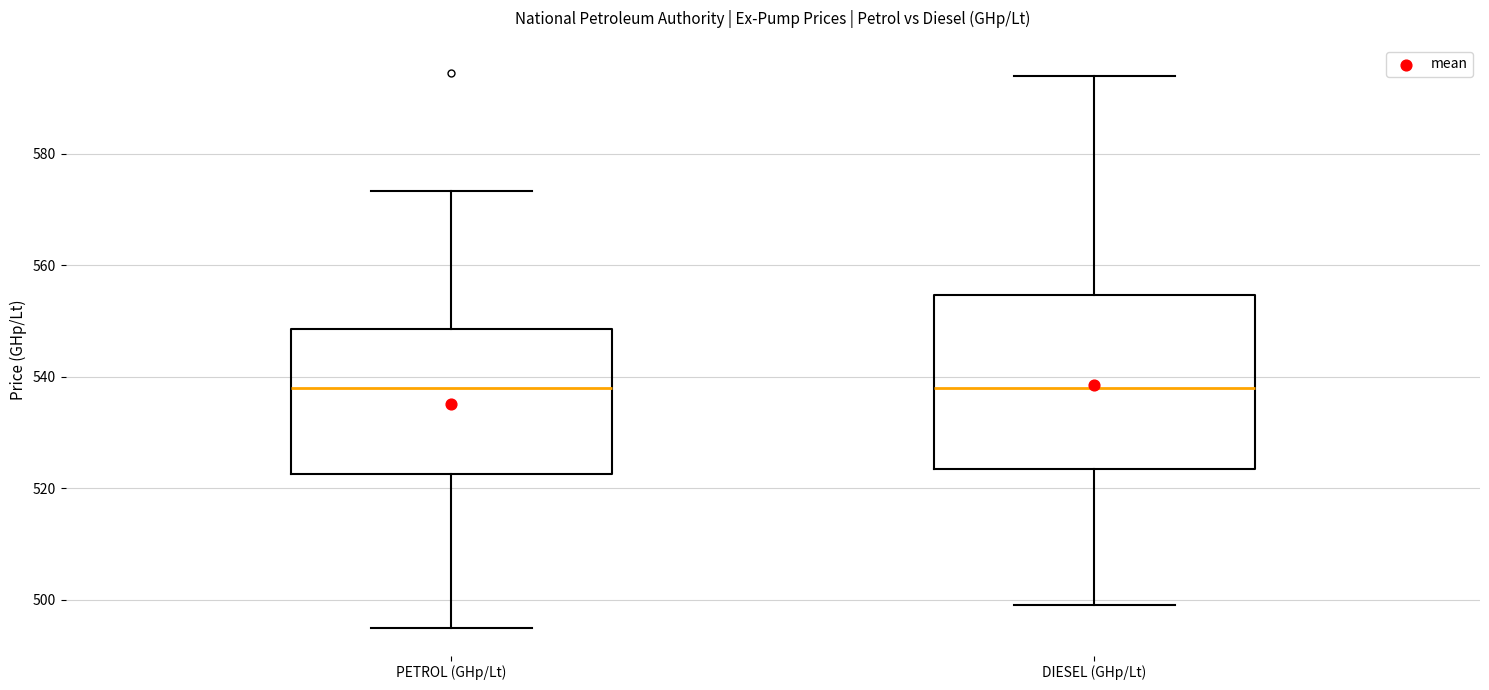

Reading left to right, read every box against the y-axis: the position of its median line, the range the box covers, and the ends of its whiskers. The values are not printed on the chart, so give them approximately, as read against the axis.

PETROL (GHp/Lt): median 538, box 522 to 548, whiskers 496 to 574
DIESEL (GHp/Lt): median 538, box 524 to 554, whiskers 500 to 594